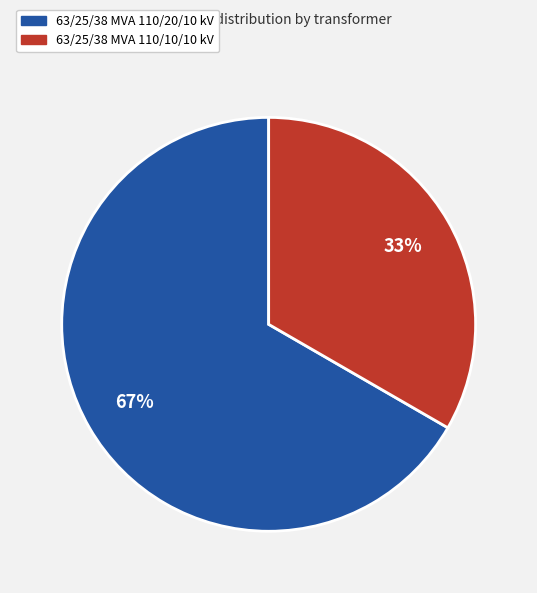

Count the number of slices in the pie.

2